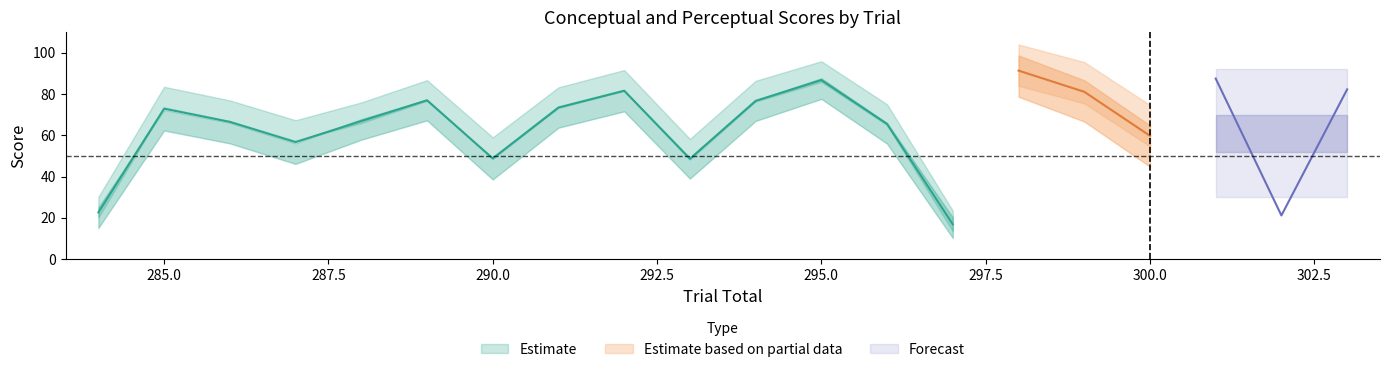

True or false: perceptual and typicality cross at least once.

False